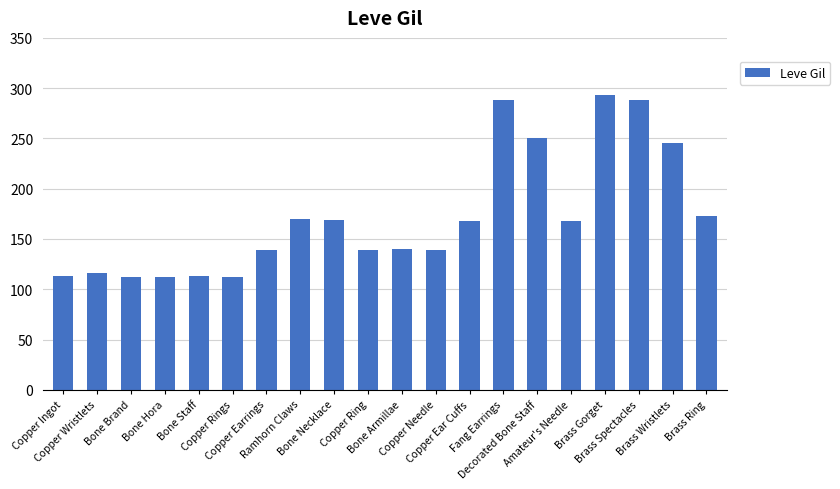

The value at Copper Rings is 112. True or false?

True